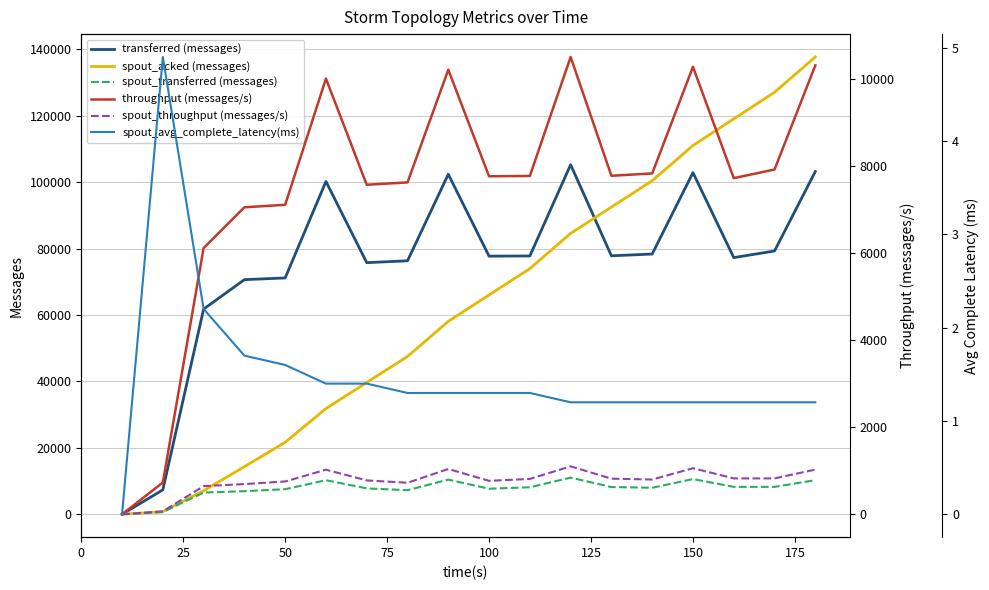

What is the maximum value for spout_transferred (messages)?

11040